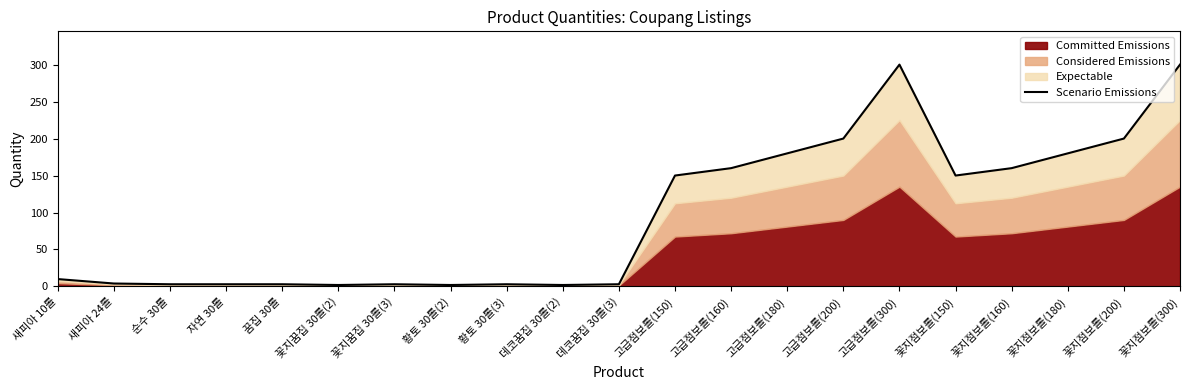

Which has a higher value, 황토 30롤(2) or 새피아 10롤?

새피아 10롤